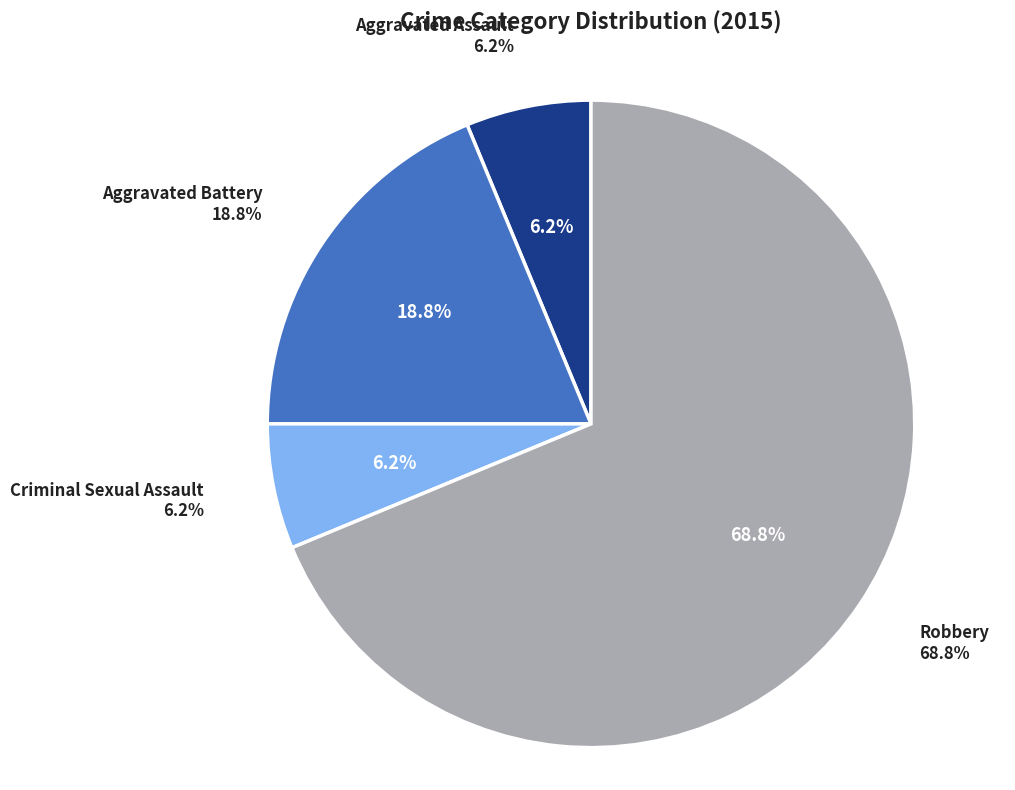

To the nearest percent, what portion does Criminal Sexual Assault represent?

6%